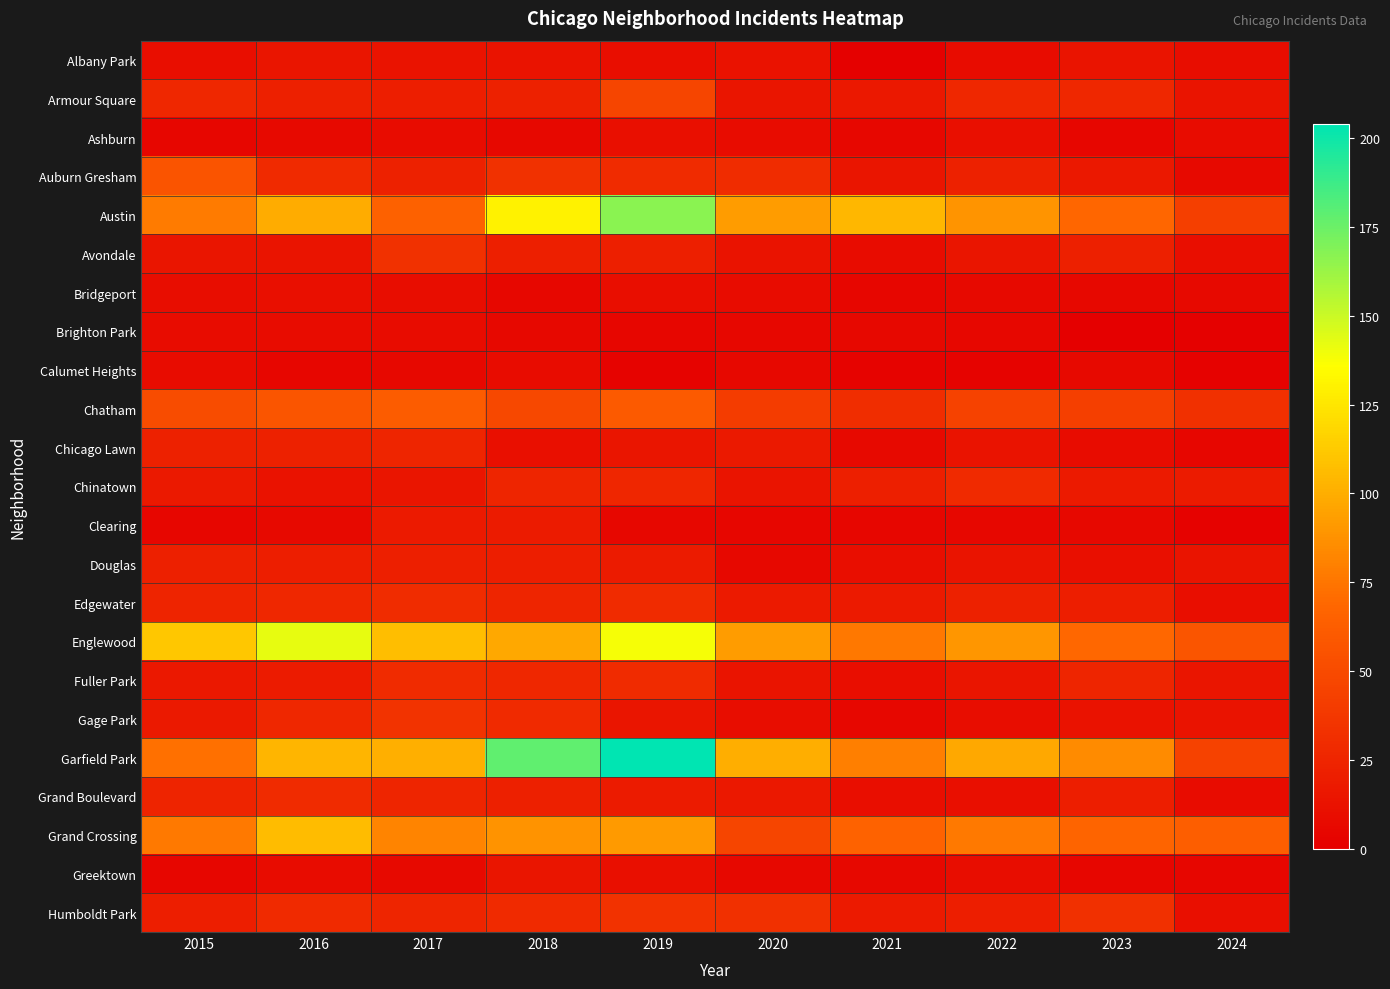

Which has a higher value, 2020 or 2015?

2020